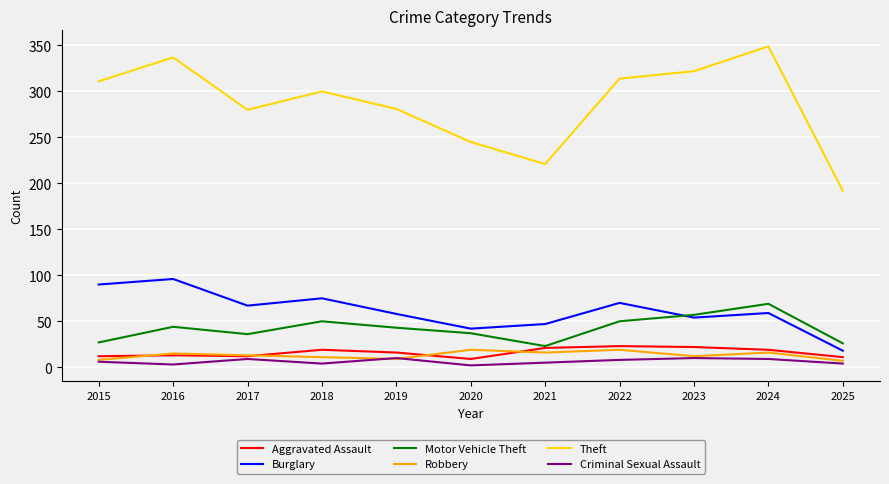

What is the approximate value of Criminal Sexual Assault at 2017?

9